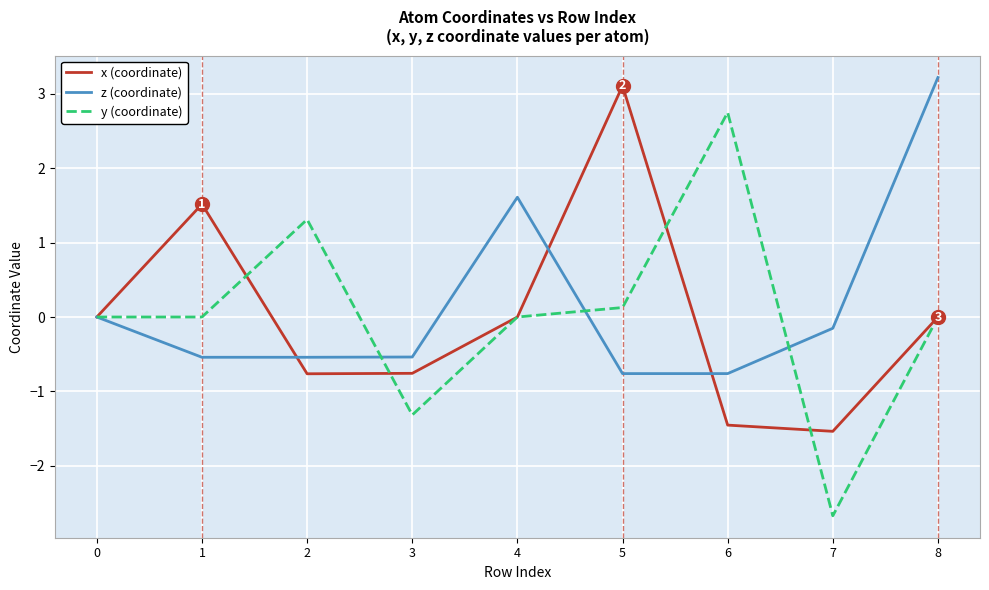

List the series in order of their peak value, highest first.

z (coordinate), x (coordinate), y (coordinate)